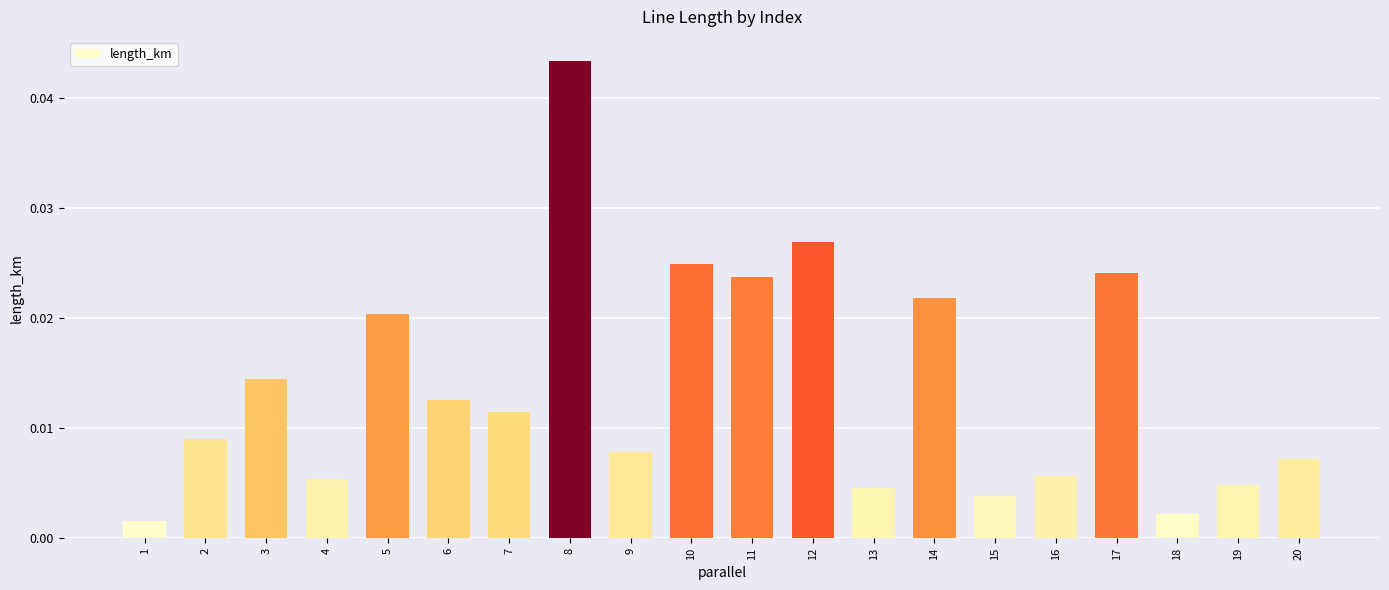

What is the sum of all values?

0.3